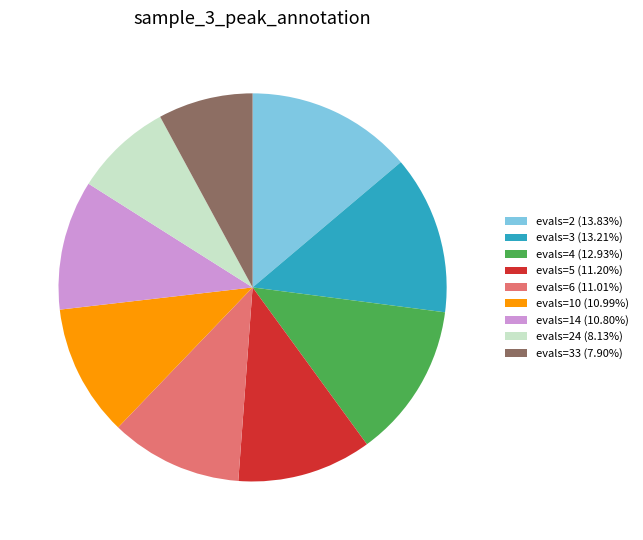

Combined, do evals=3 (13.21%) and evals=2 (13.83%) account for over 50%?

No